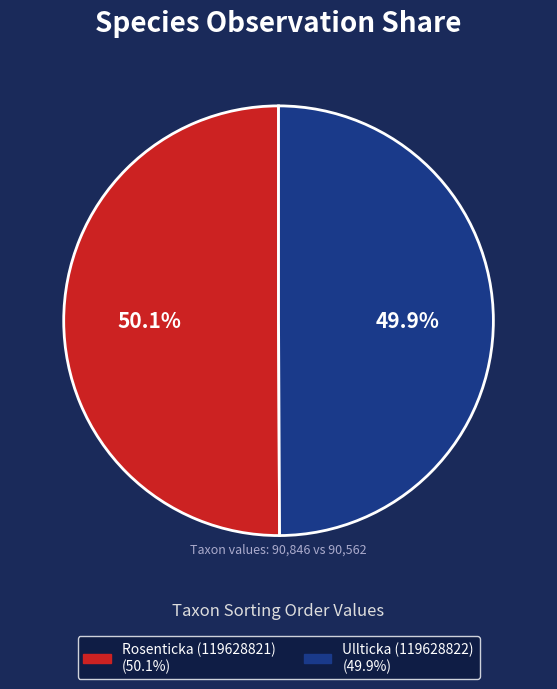

How many slices are in this pie chart?

2